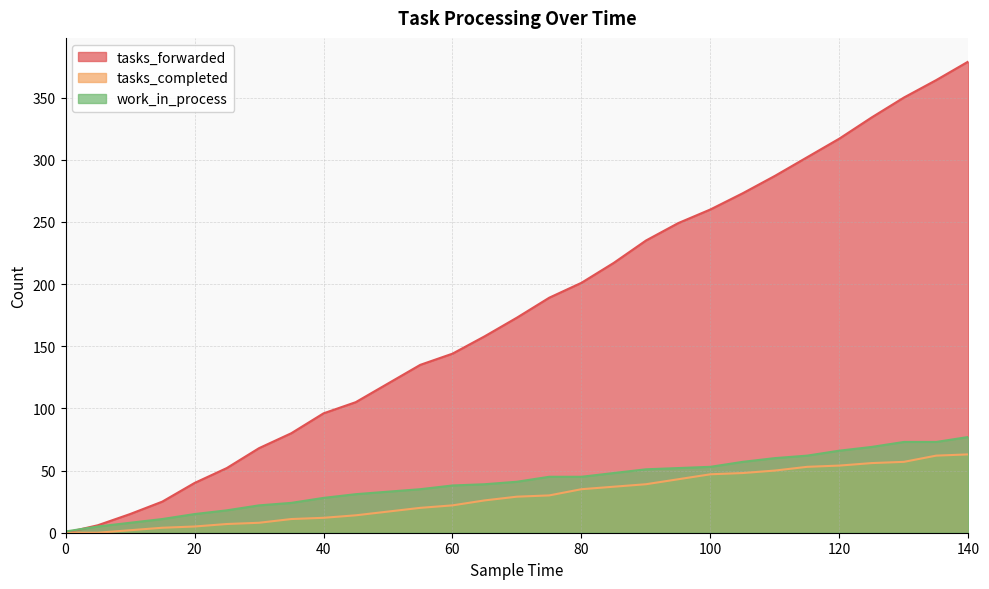

What is the average value of the work_in_process series?

41